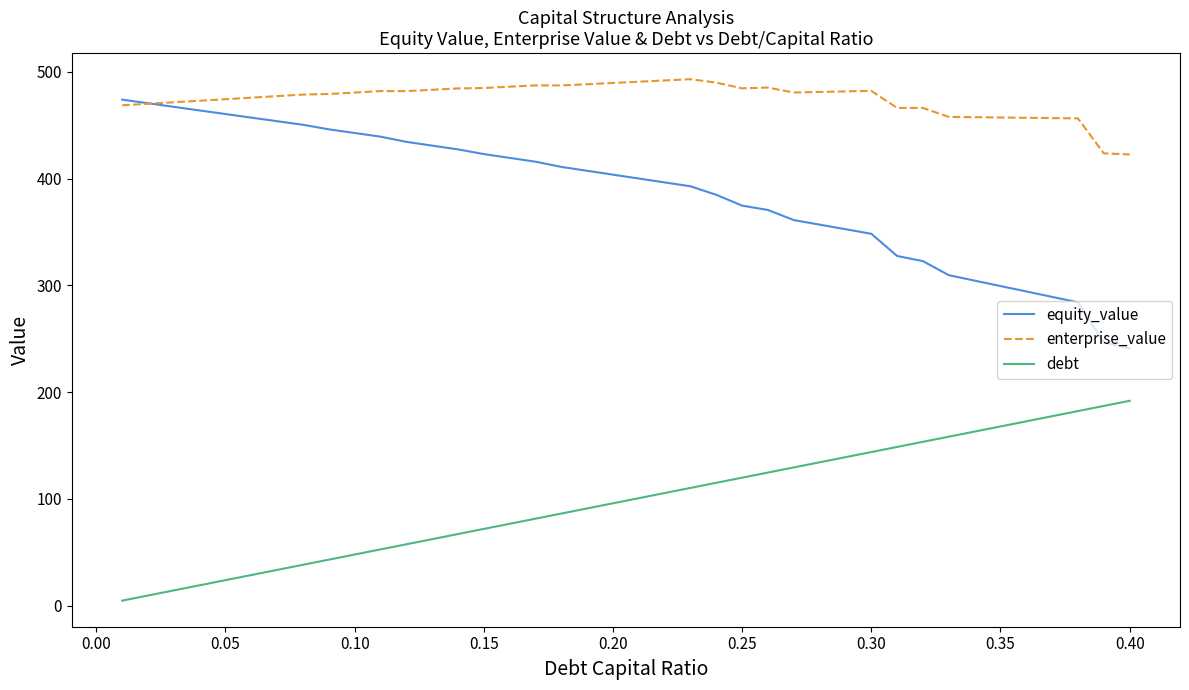

Which series has the largest range (max minus min)?

equity_value